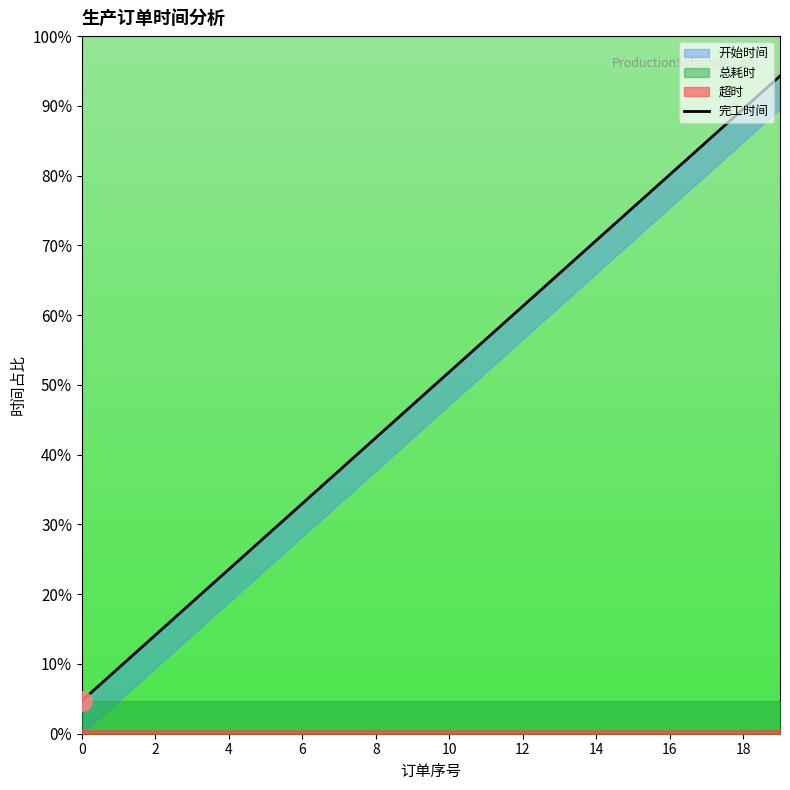

The value at 6 is 4.5. True or false?

False